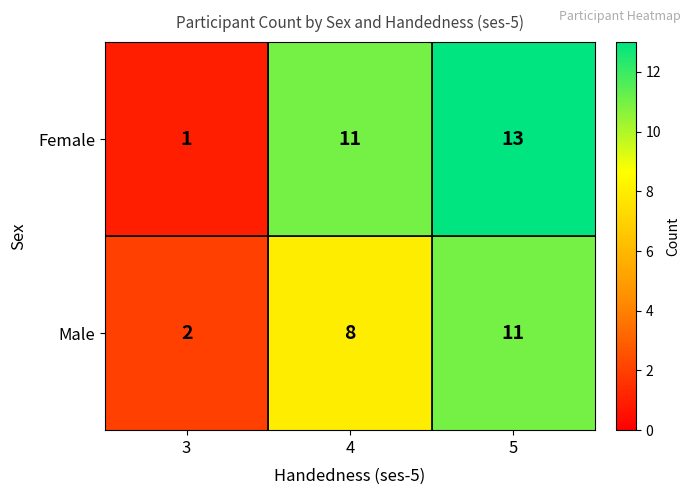

What is the sum of all Female values?

25